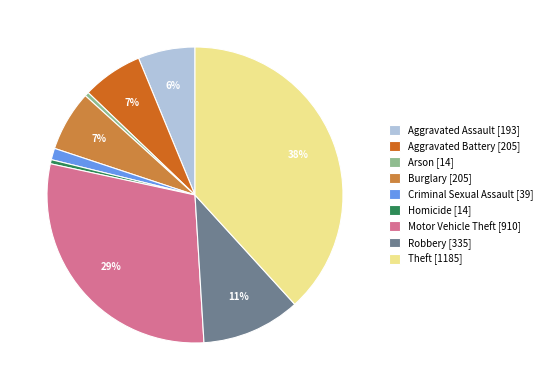

True or false: Arson accounts for 0% of the total.

True